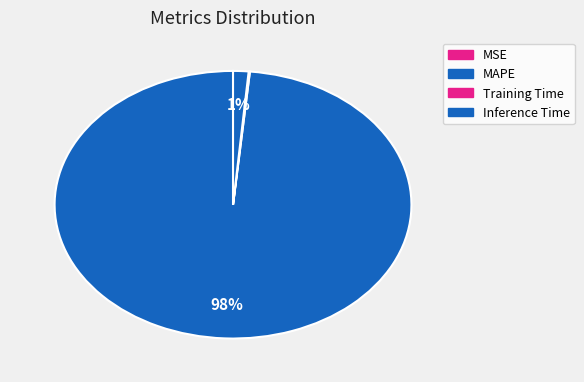

To the nearest percent, what is the average slice percentage?

25%